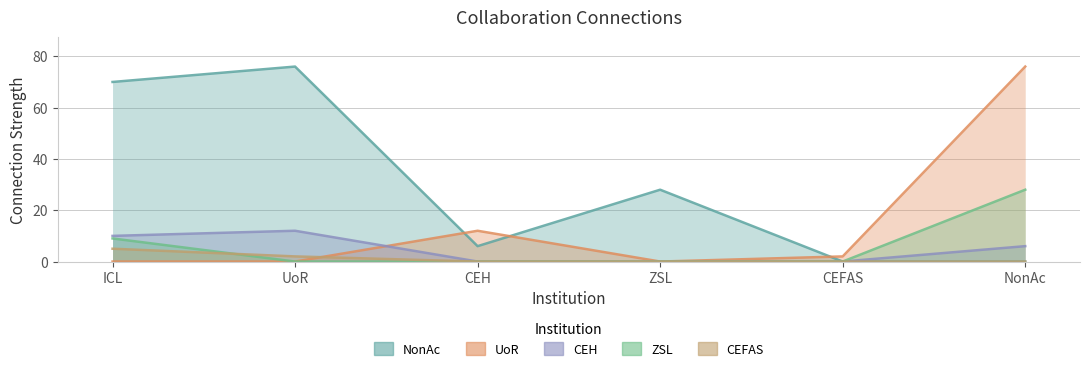

What is the label of the 3rd point from the right?

ZSL